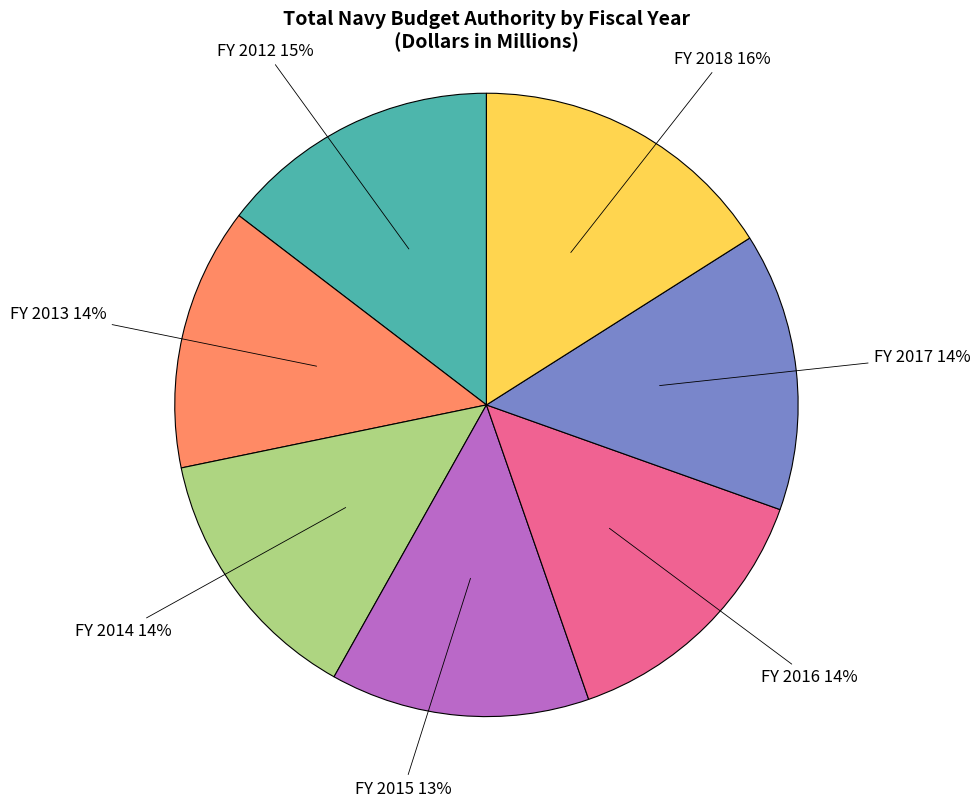

Does any single category account for the majority?

No